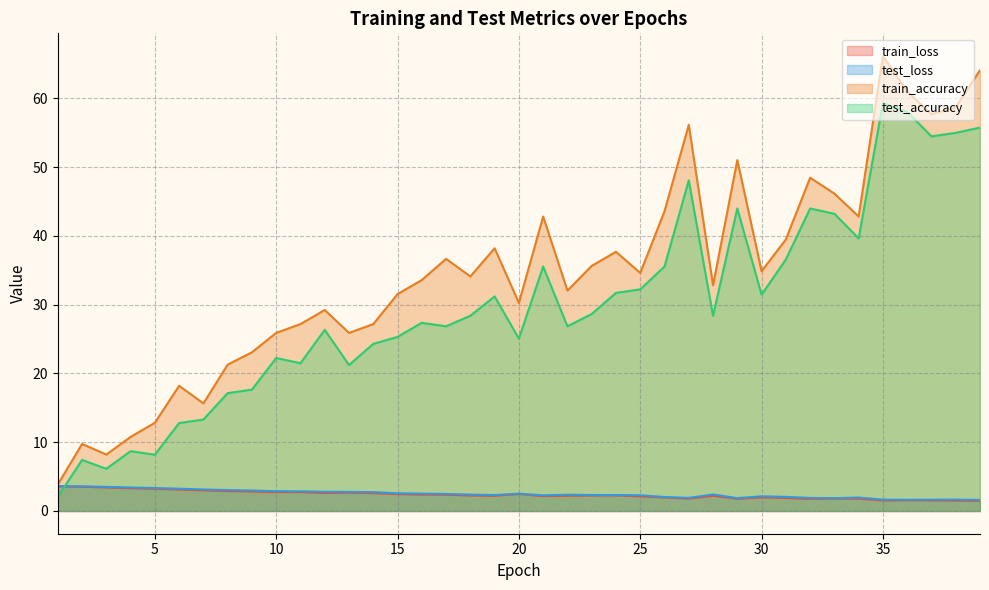

Is it true that train_accuracy equals 20.5 at 39?

False